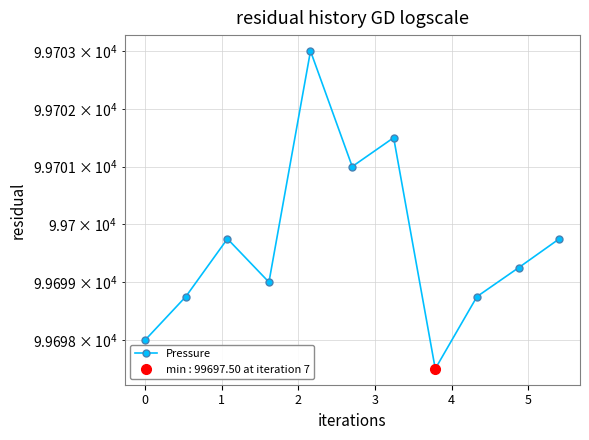

The value at 9 is 55115.4. True or false?

False